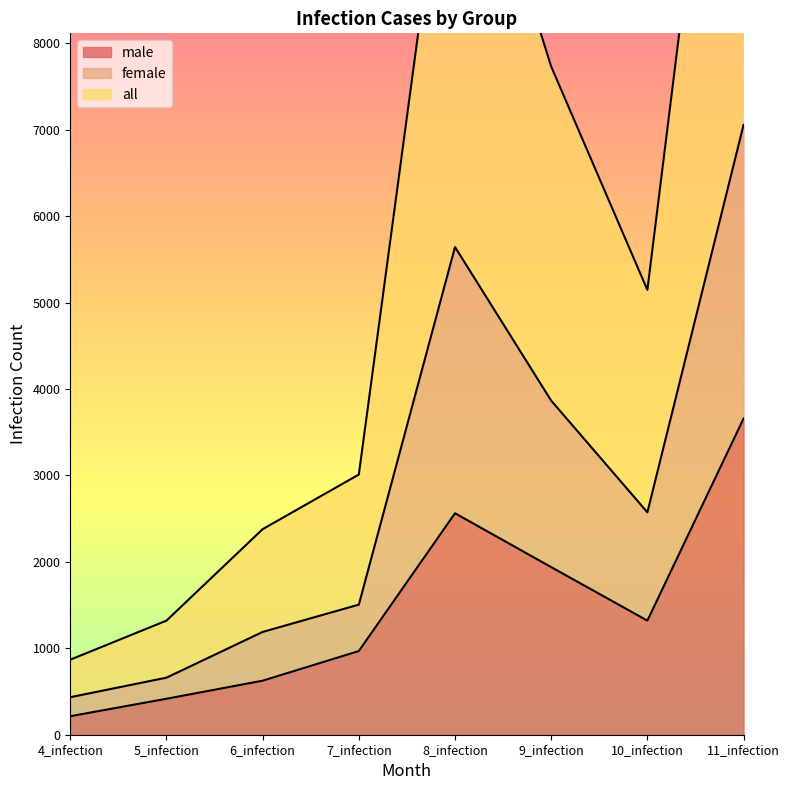

At which category is the sum across all series the highest?

11_infection